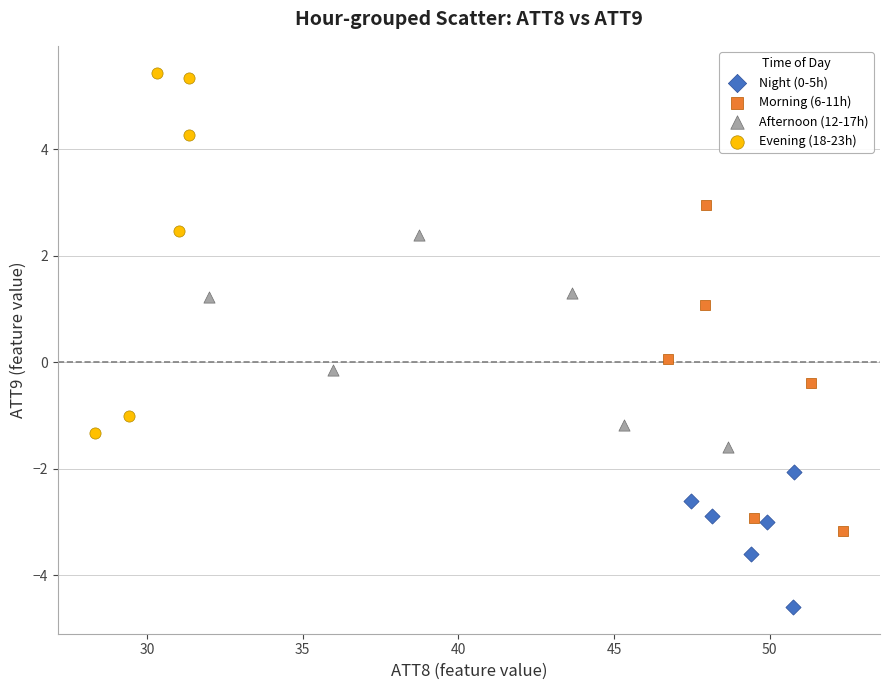

Which series contains the highest Y value?

Evening (18-23h)